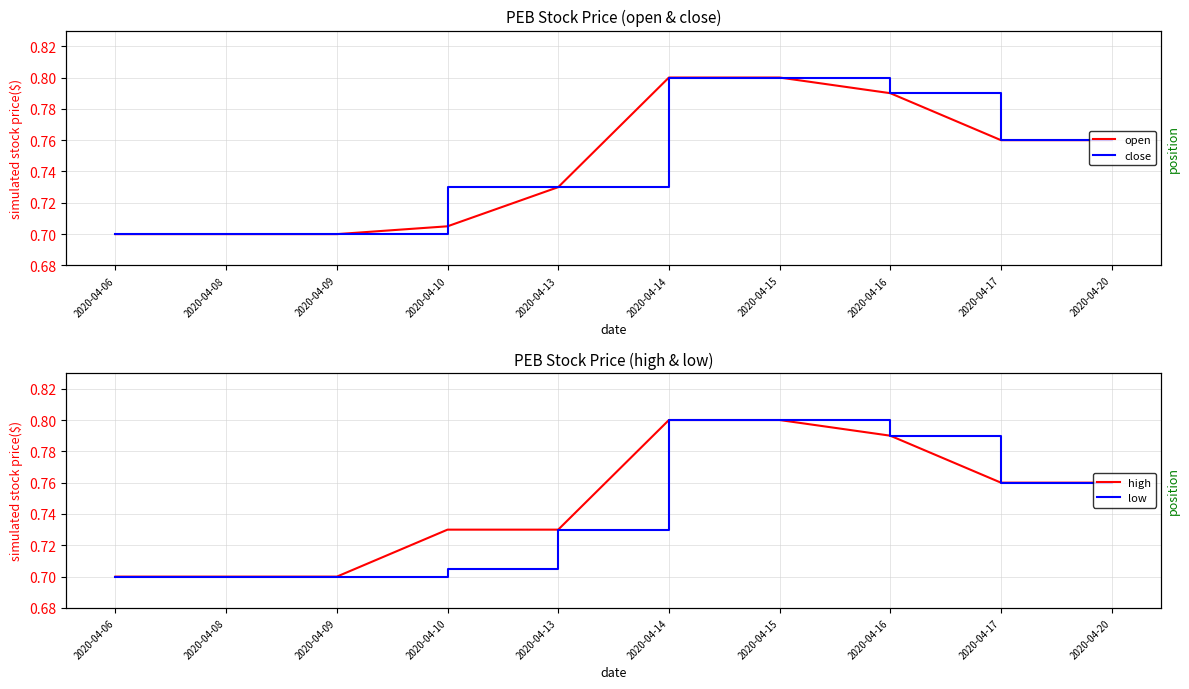

The close series shows 0.2 at 2020-04-09. True or false?

False